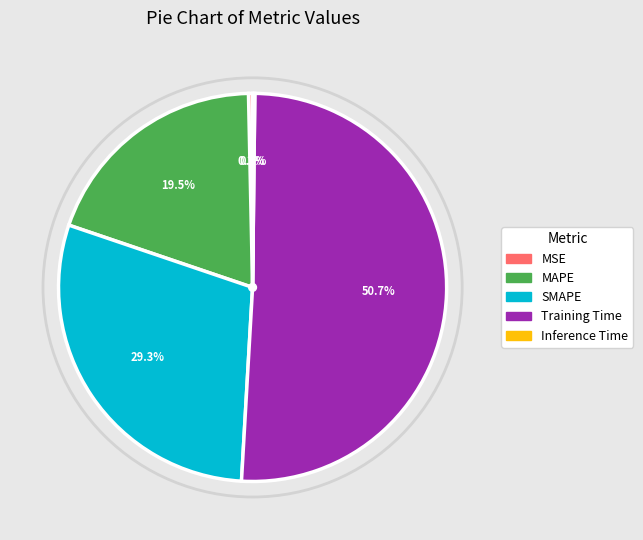

What is the ratio of the value at MAPE to the value at Training Time?

0.4